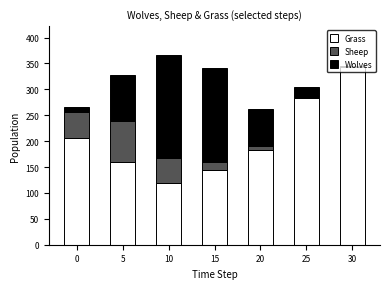

What are all the series names shown in the legend?

Grass, Sheep, Wolves